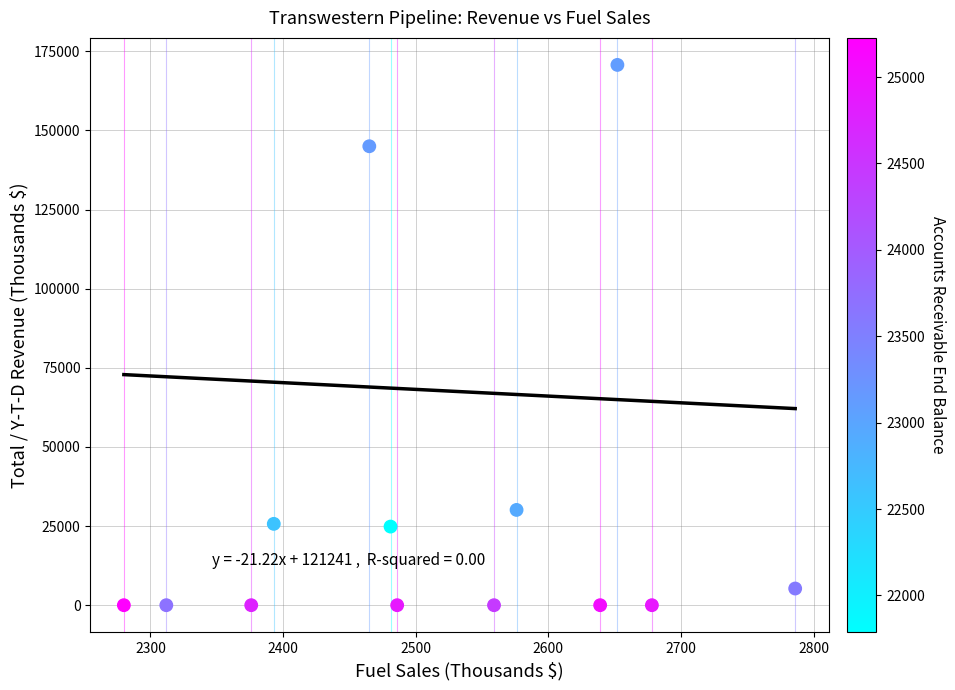

What Y value in the scatter plot is closest to 85359?

30107